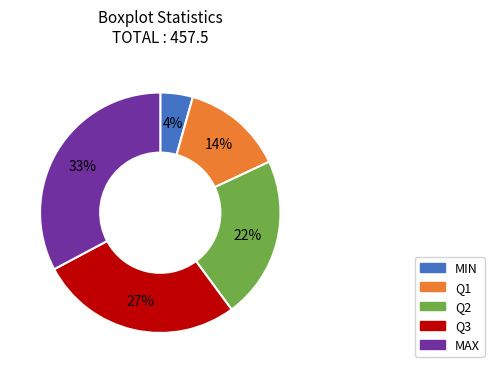

Which slice is the largest?

MAX